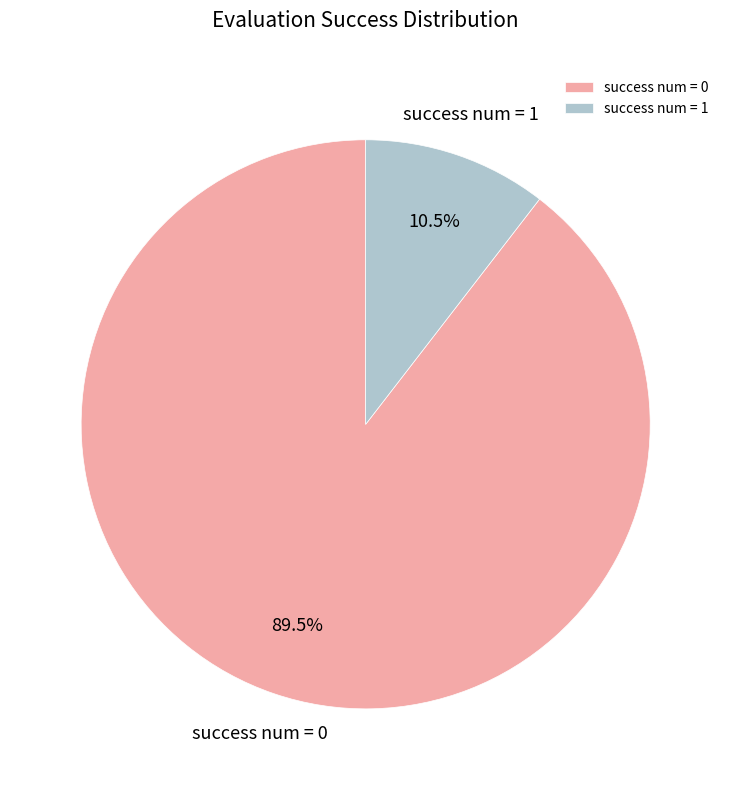

What is the ratio of the value at success num = 1 to the value at success num = 0?

0.1